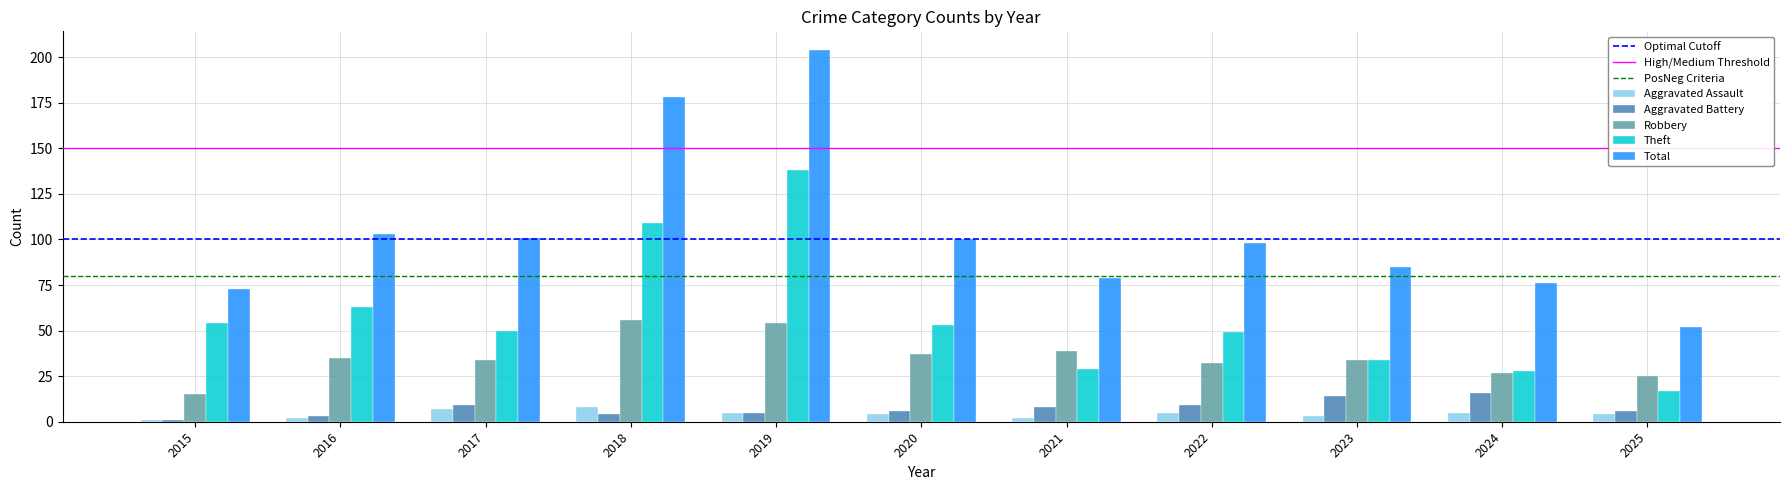

Which series changed the most between 2016 and 2021?

Theft